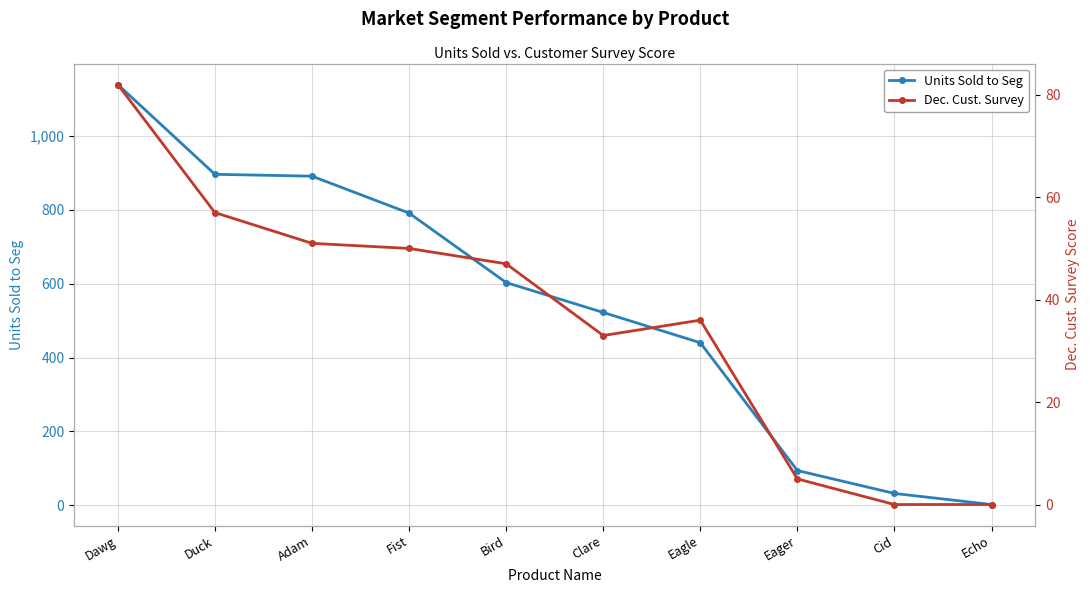

What is the difference between the Units Sold to Seg values at Dawg and Duck?

243